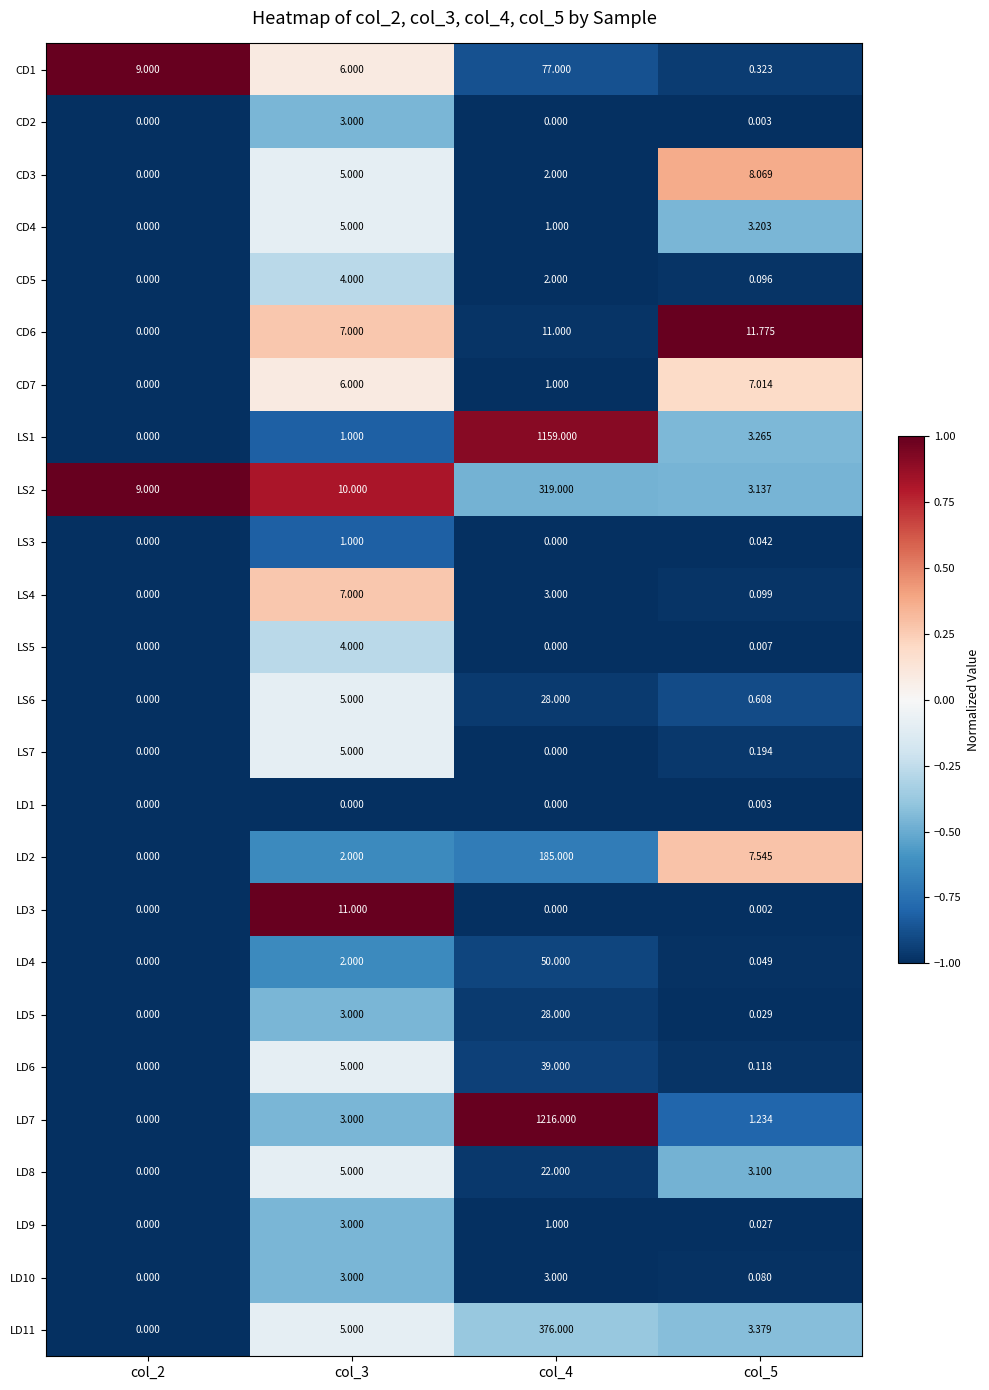

Is the value of LS1 at col_2 greater than the value of LD8 at col_3?

No